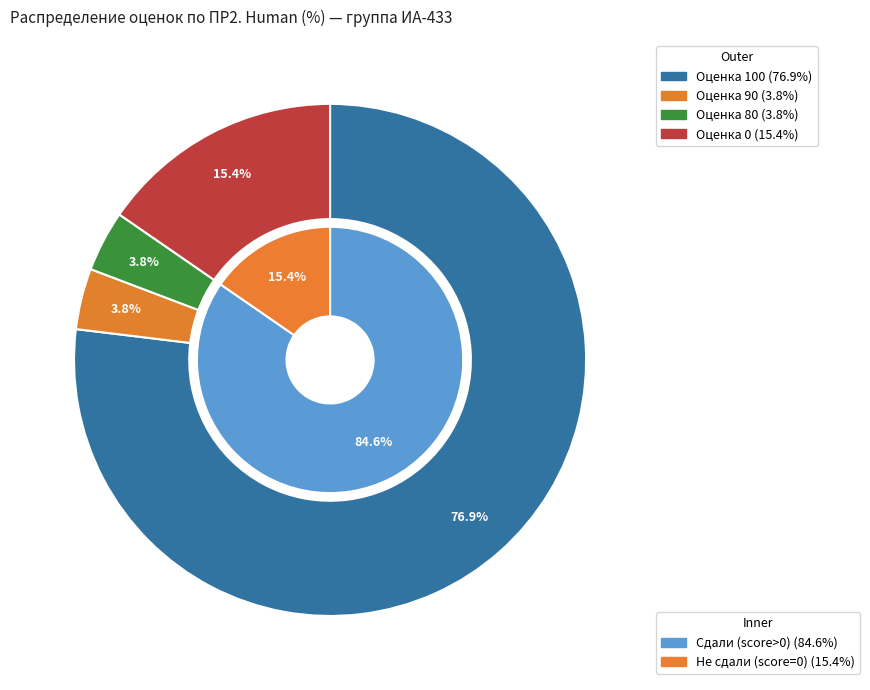

How many slices are in this pie chart?

6